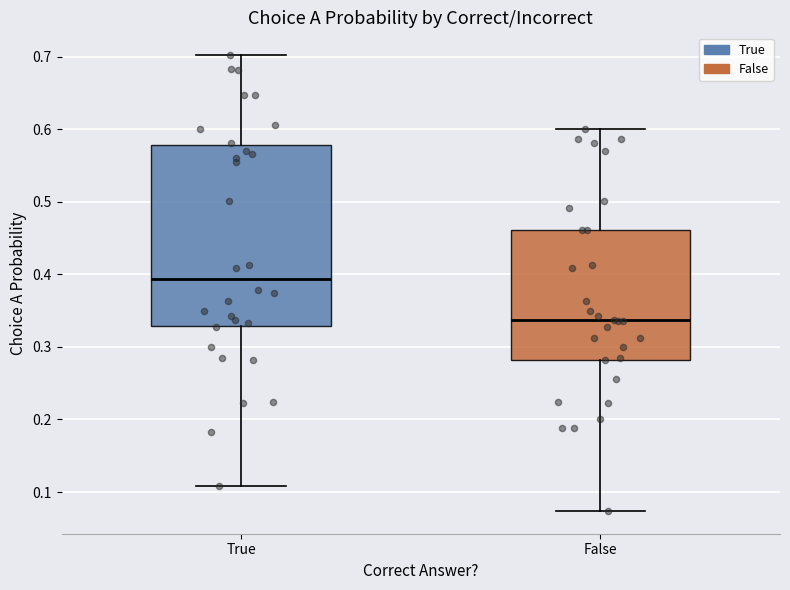

Reading left to right, read every box against the y-axis: the position of its median line, the range the box covers, and the ends of its whiskers. The values are not printed on the chart, so give them approximately, as read against the axis.

True: median 0.39, box 0.33 to 0.58, whiskers 0.11 to 0.70
False: median 0.34, box 0.28 to 0.46, whiskers 0.07 to 0.60